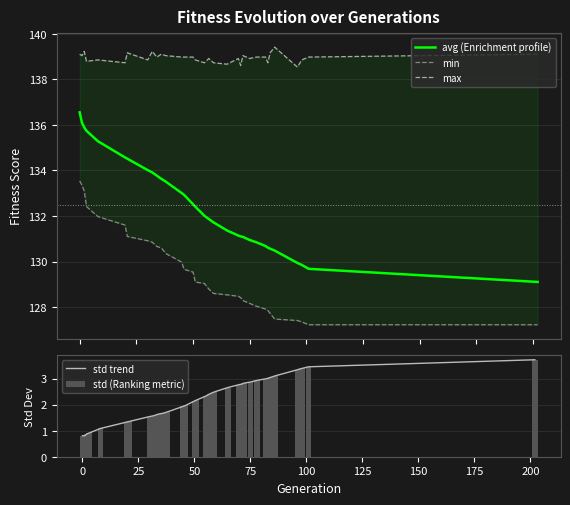

What is the difference between the maximum and minimum values in the max series?

0.9